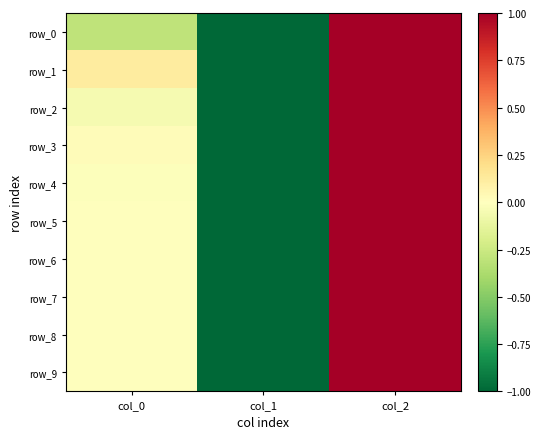

What is the total value across all series at col_1?

-10.0